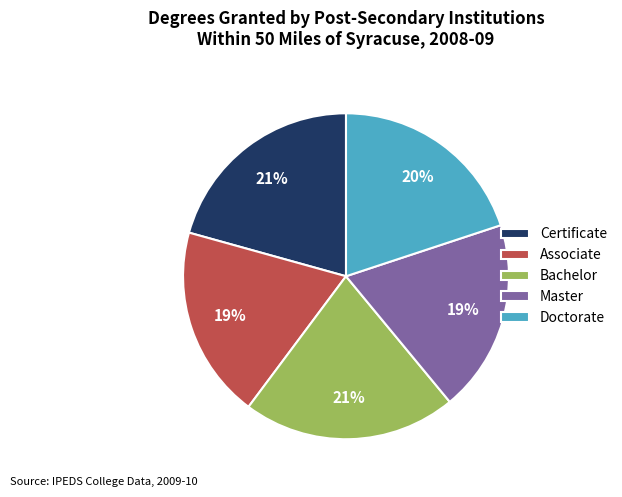

Which has a higher value, Bachelor or Doctorate?

Bachelor